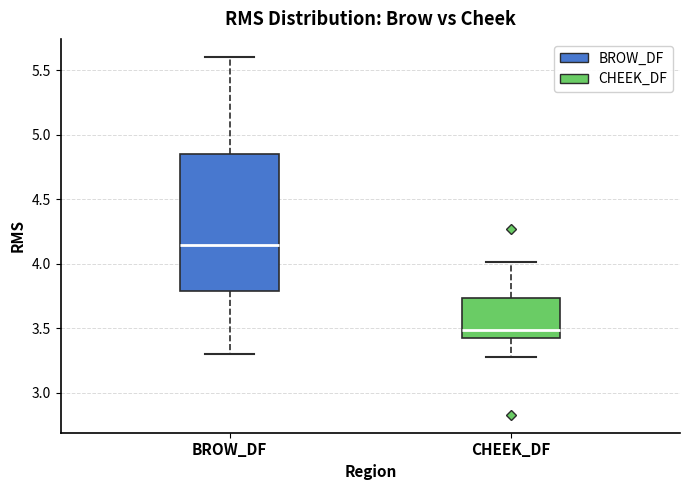

Reading left to right, read every box against the y-axis: the position of its median line, the range the box covers, and the ends of its whiskers. The values are not printed on the chart, so give them approximately, as read against the axis.

BROW_DF: median 4.15, box 3.80 to 4.85, whiskers 3.30 to 5.60
CHEEK_DF: median 3.50, box 3.40 to 3.75, whiskers 3.30 to 4.00